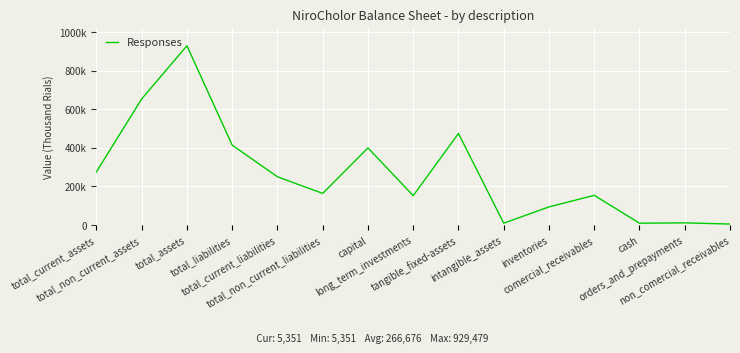

What is the smallest value displayed?

5351